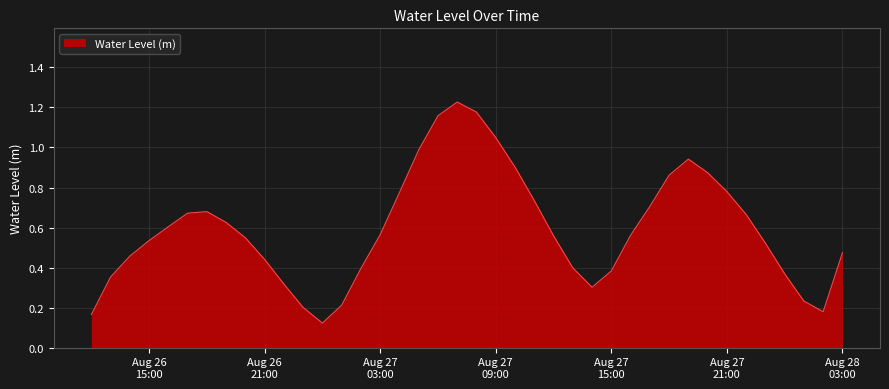

How many lines are shown in the chart?

1